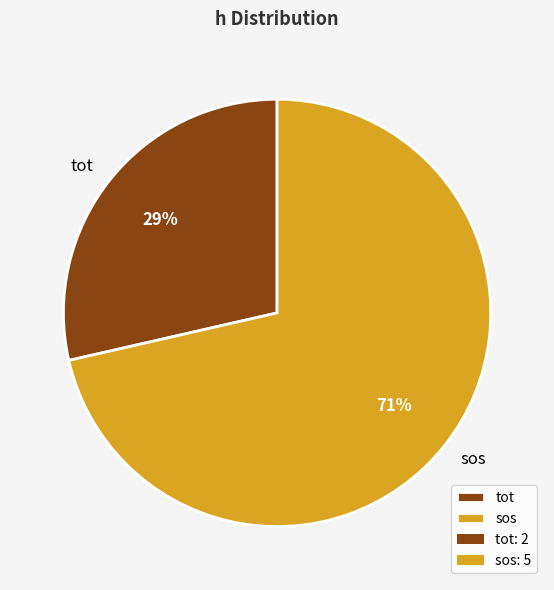

What percentage is the tot slice, to the nearest percent?

29%